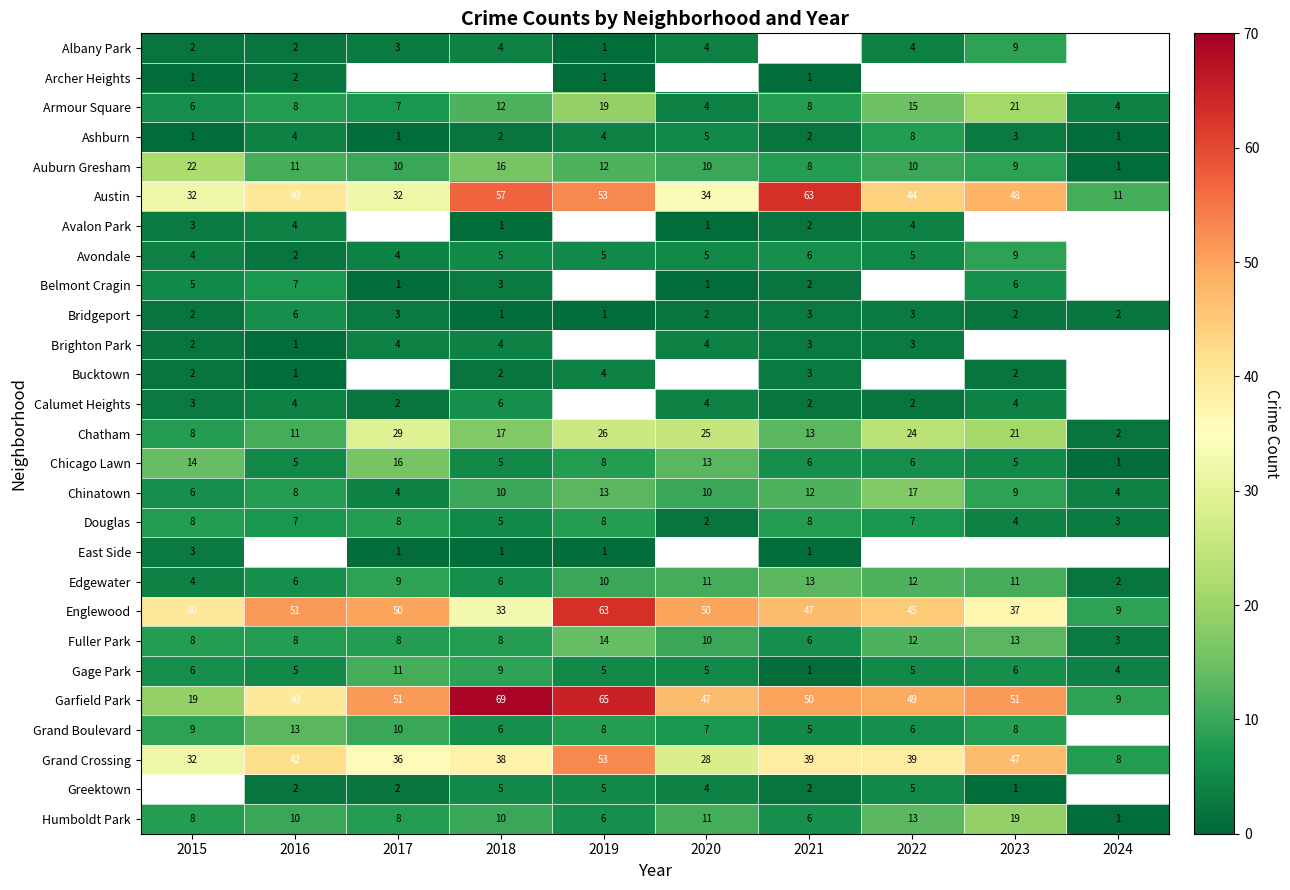

What is the sum of the Brighton Park values at 2020 and 2016?

5